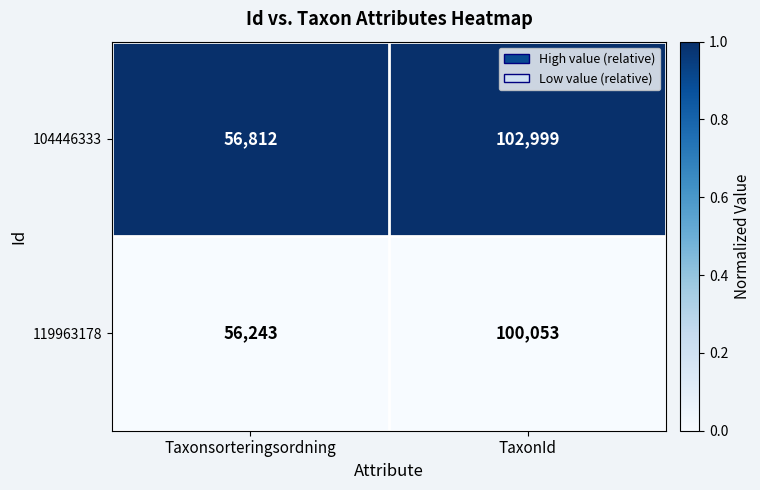

How many distinct data groups are displayed?

2